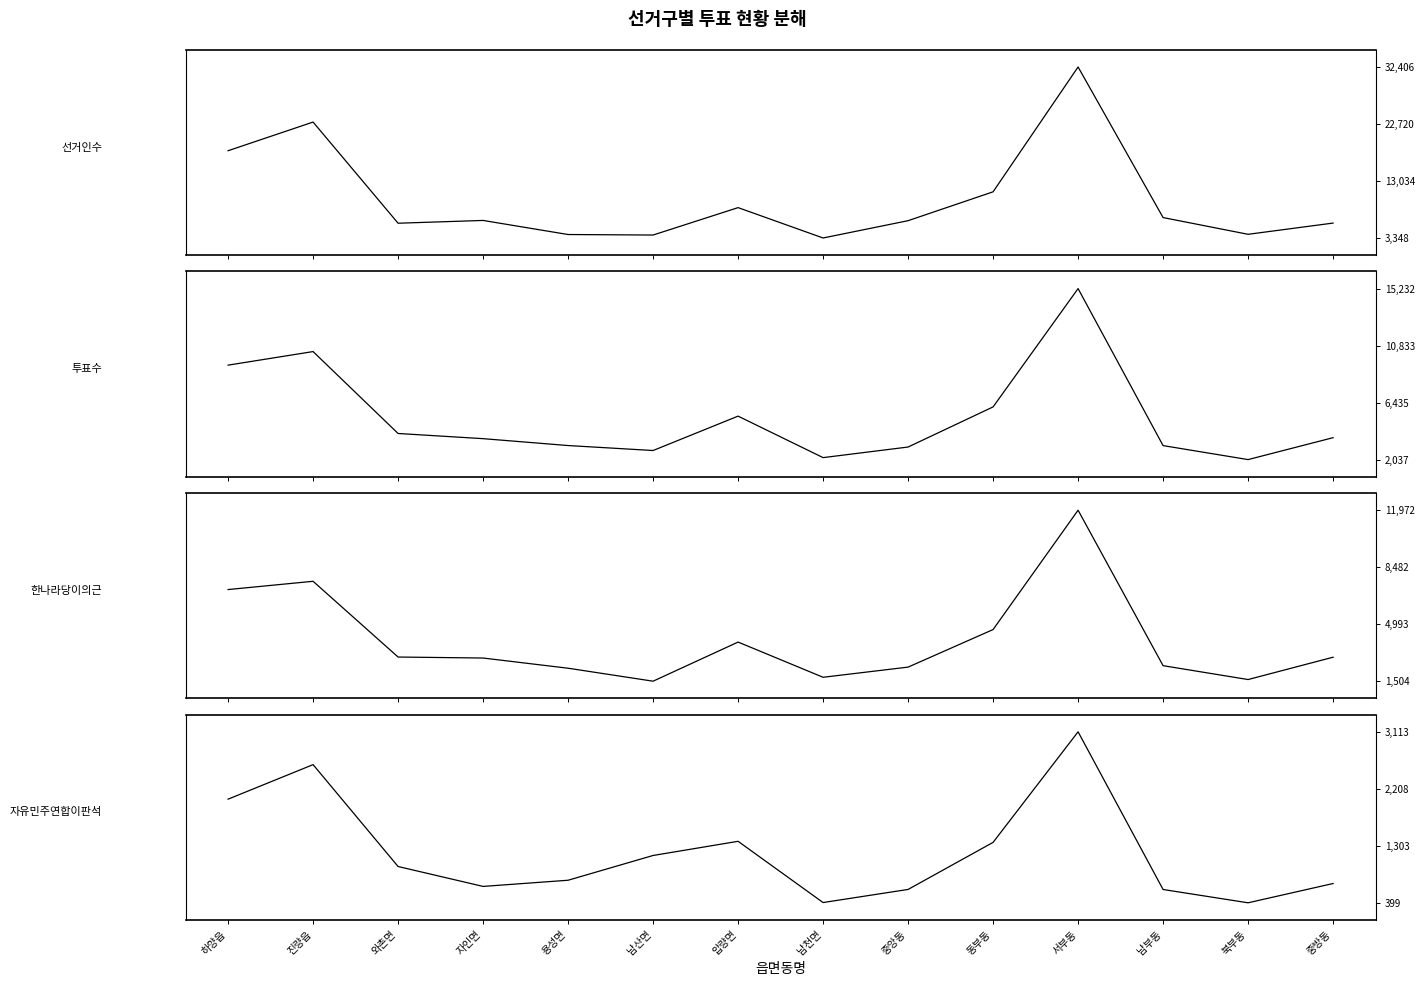

At which label does 자유민주연합이판석 reach its minimum?

북부동